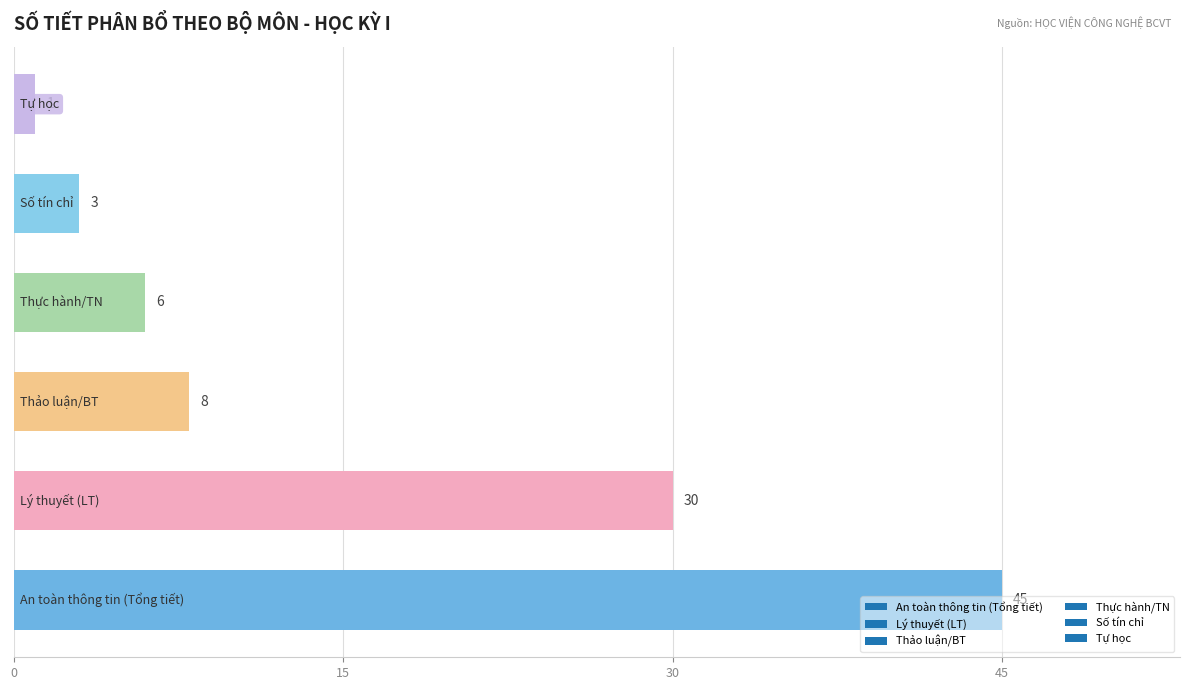

What is the difference between the second highest and minimum values?

29